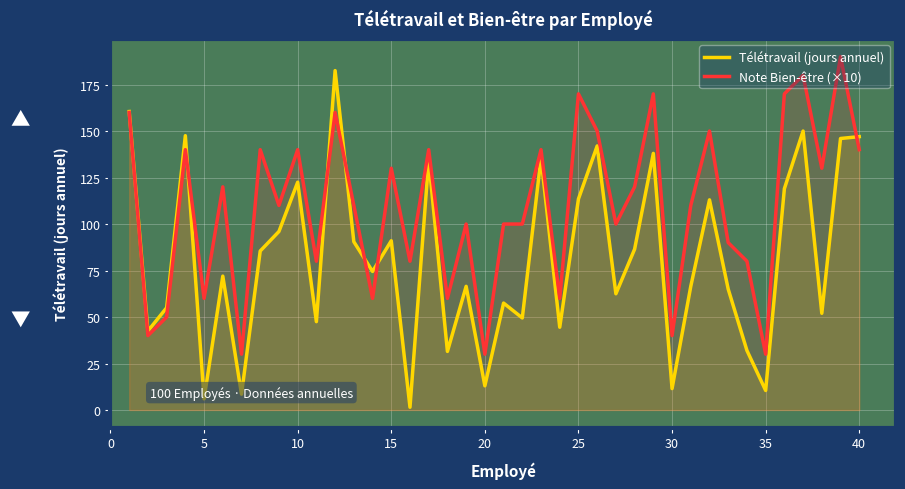

How many values in the Note Bien-être (×10) series exceed 110?

19